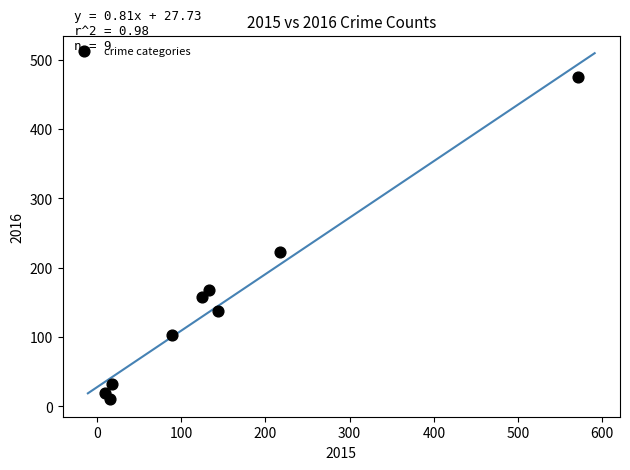

What is the range of X values (max minus min)?

562